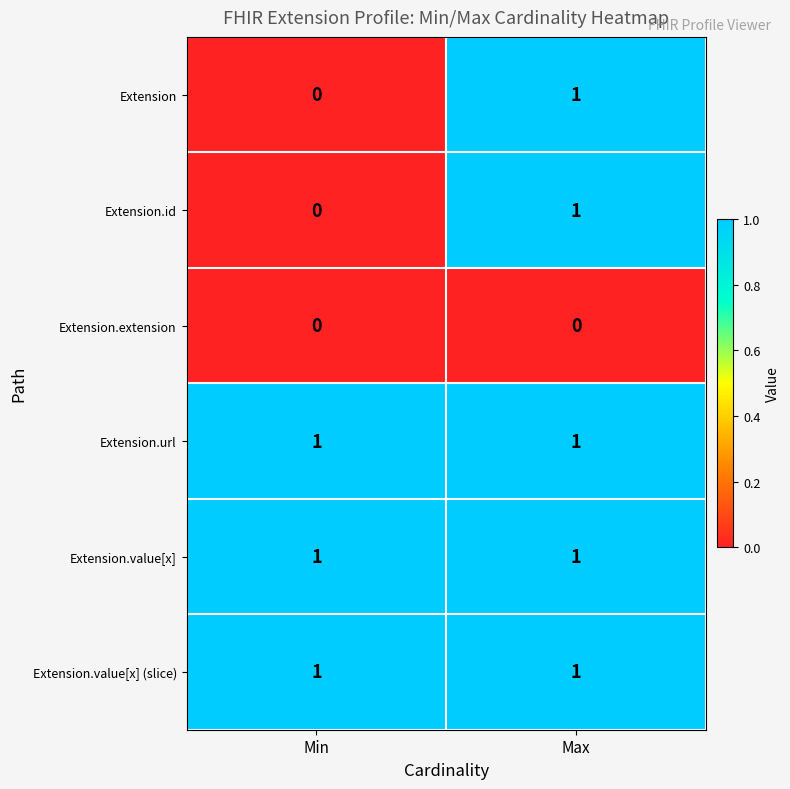

Rank the categories by Extension value from highest to lowest.

Max, Min